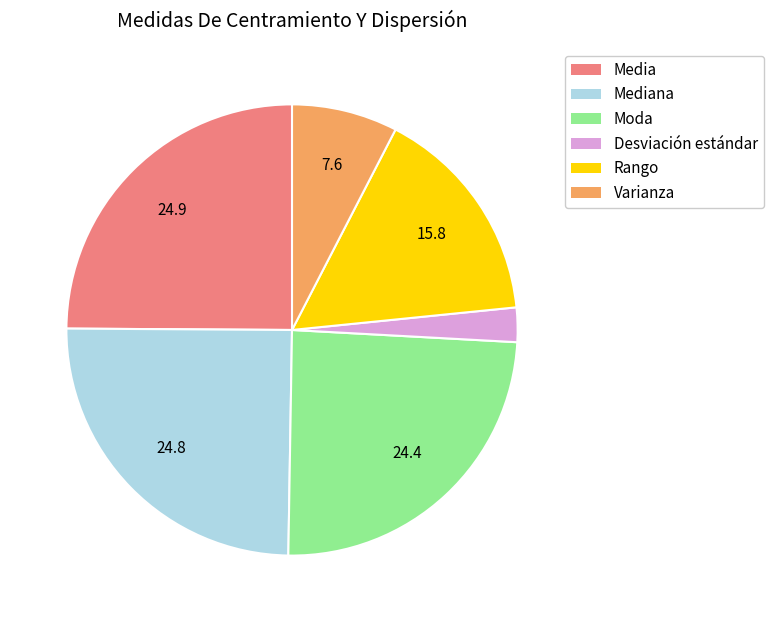

Which slice is the smallest?

Desviación estándar